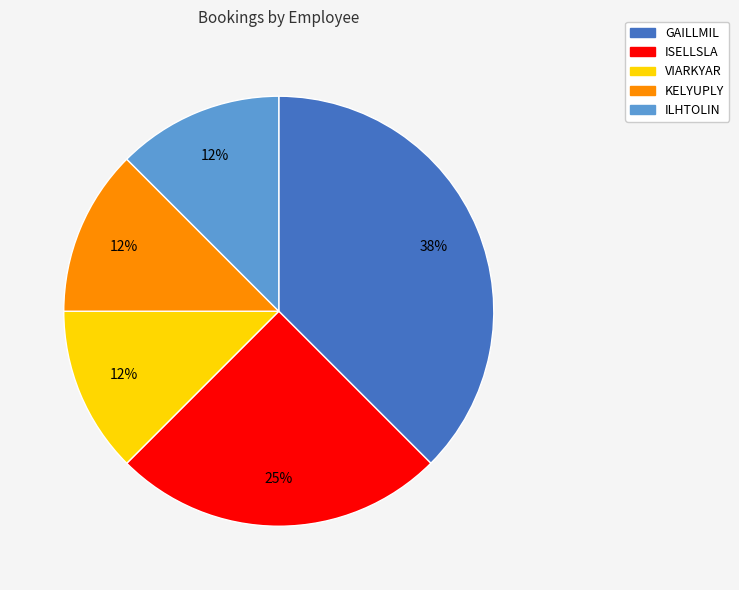

Do ILHTOLIN and VIARKYAR together represent more than half of the pie?

No